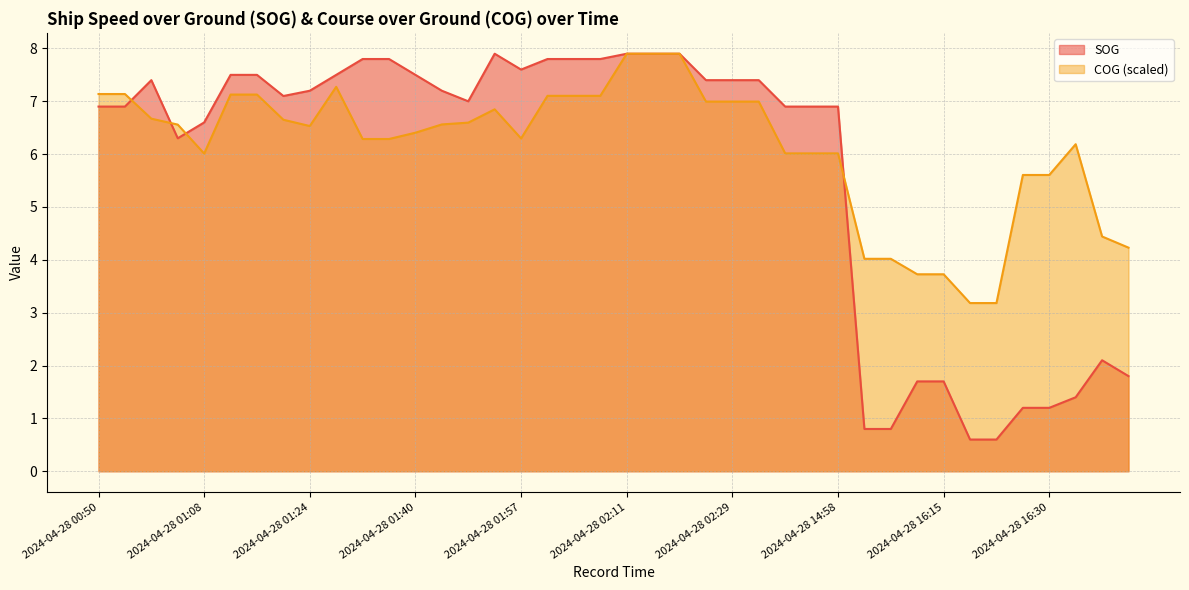

At which label is COG closest to 5?

2024-04-28 16:42